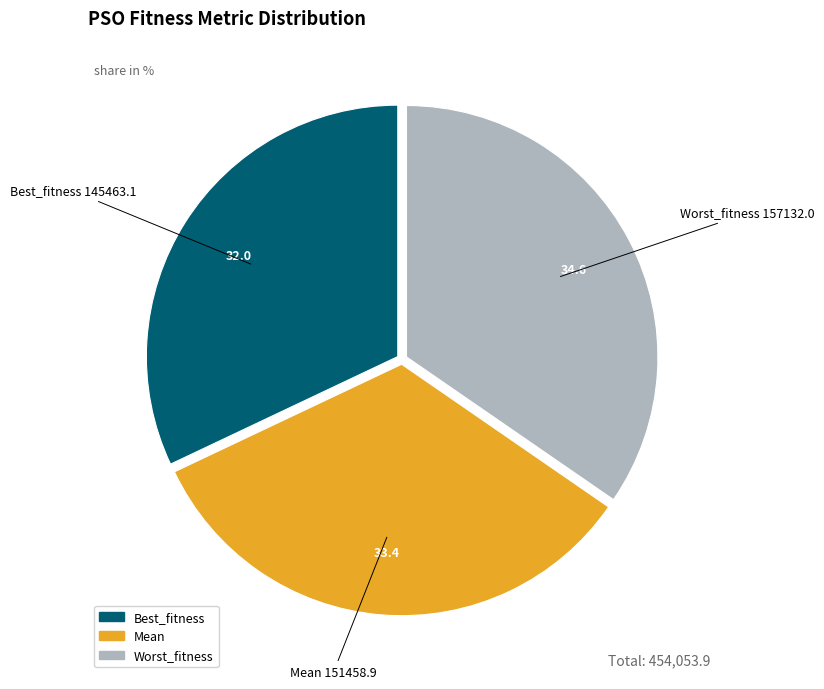

Is there any slice that represents more than half of the pie?

No